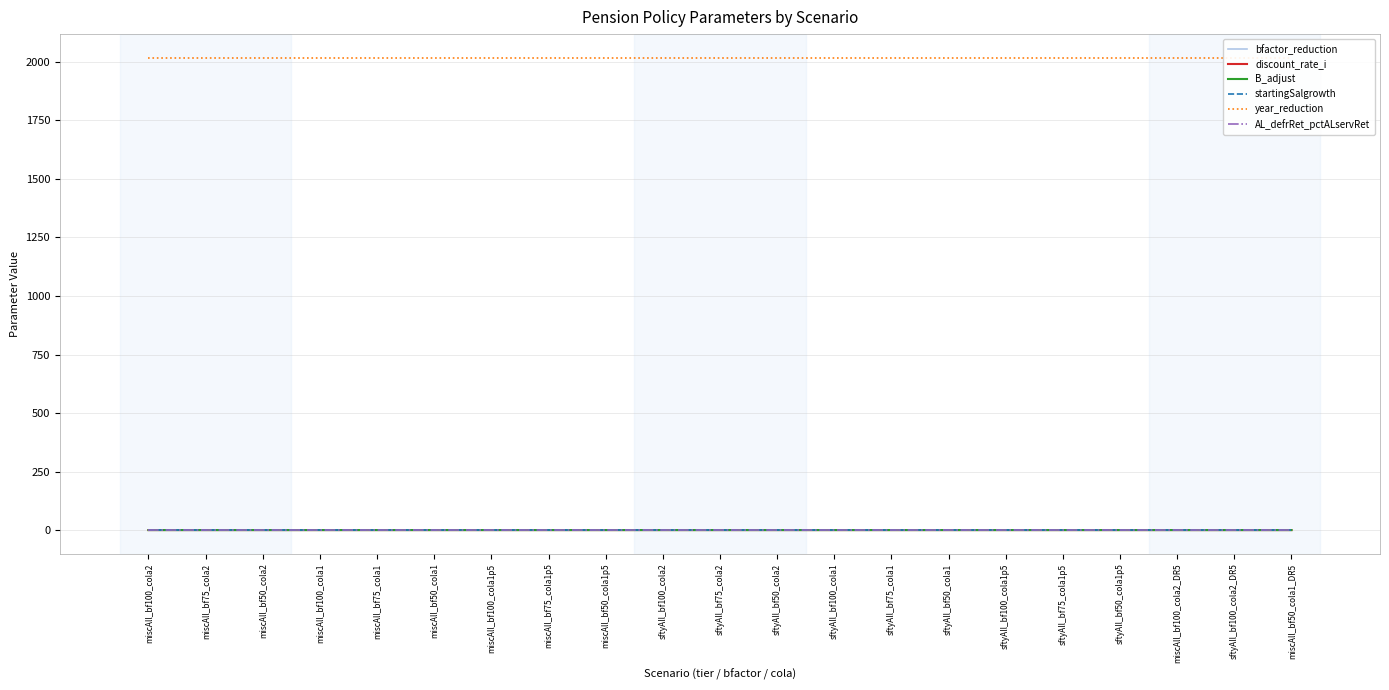

Count the number of data series in this chart.

6